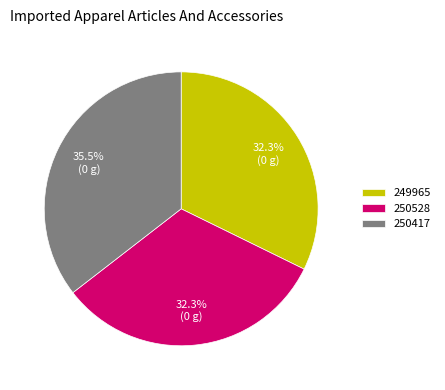

The 250528 slice represents 32% of the pie. True or false?

True